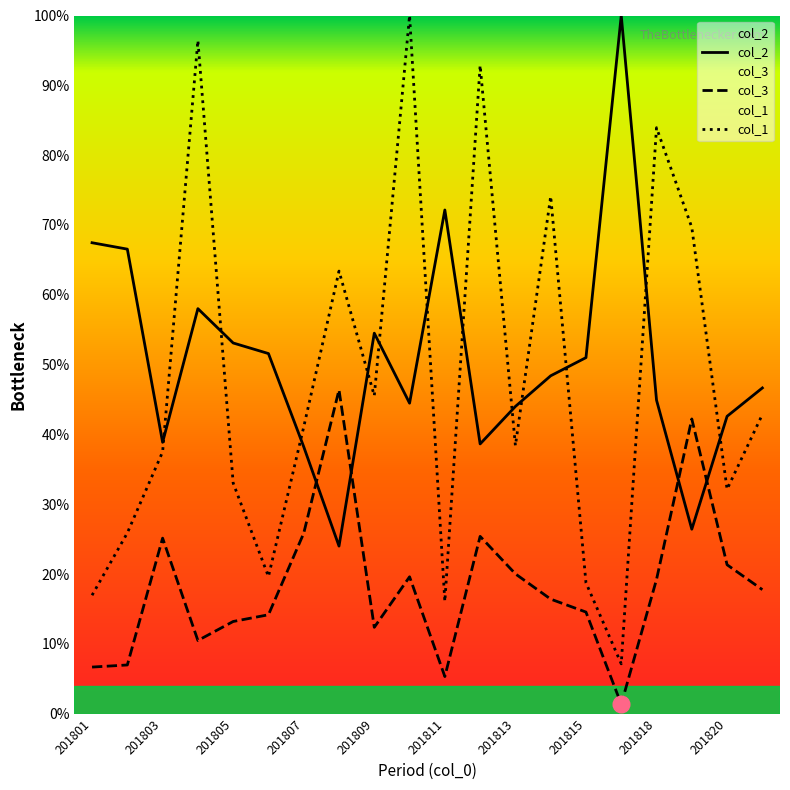

What is the value of the col_1 point at the 10th from the left?

1.0